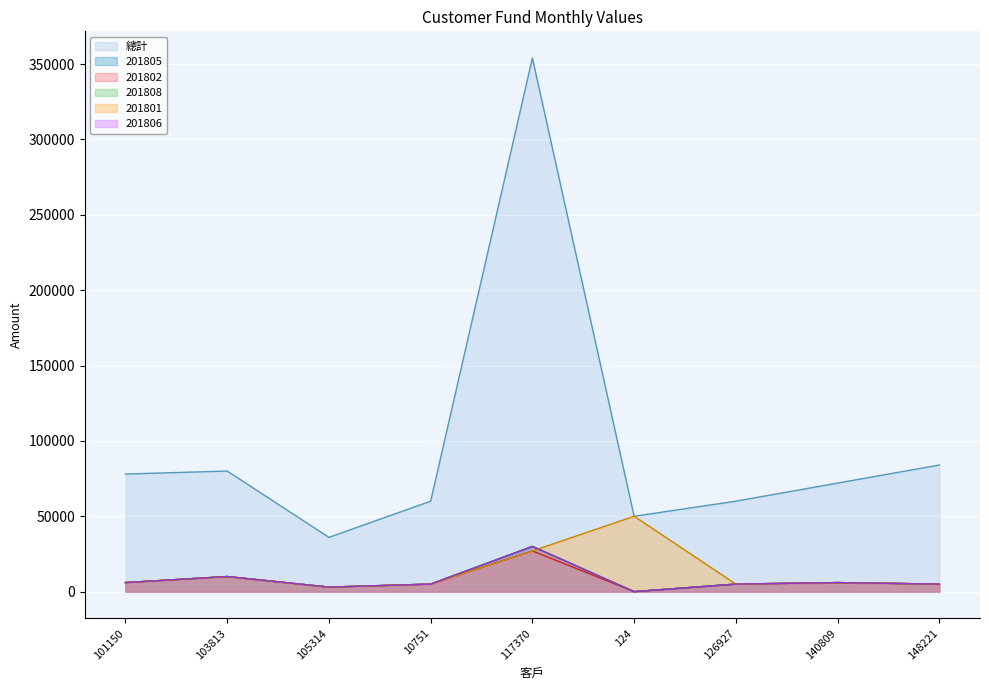

What is the difference between the 201806 values at 124 and 148221?

5000